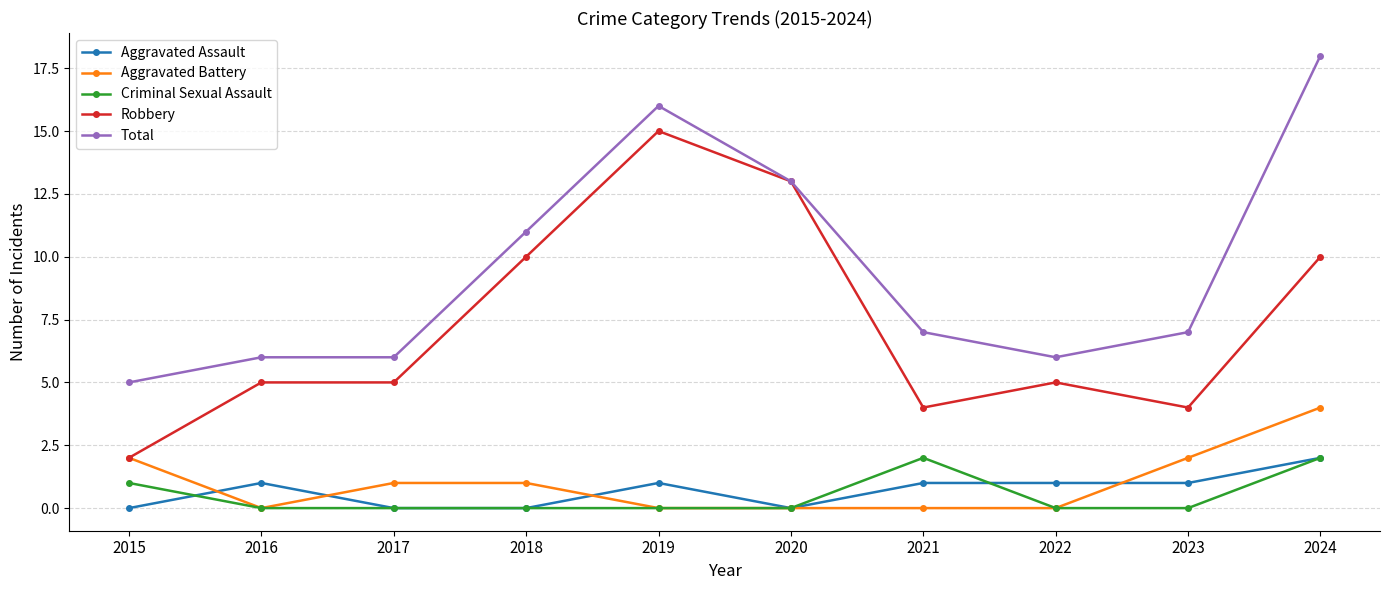

What is the spread (max minus min) of values at 2016?

6